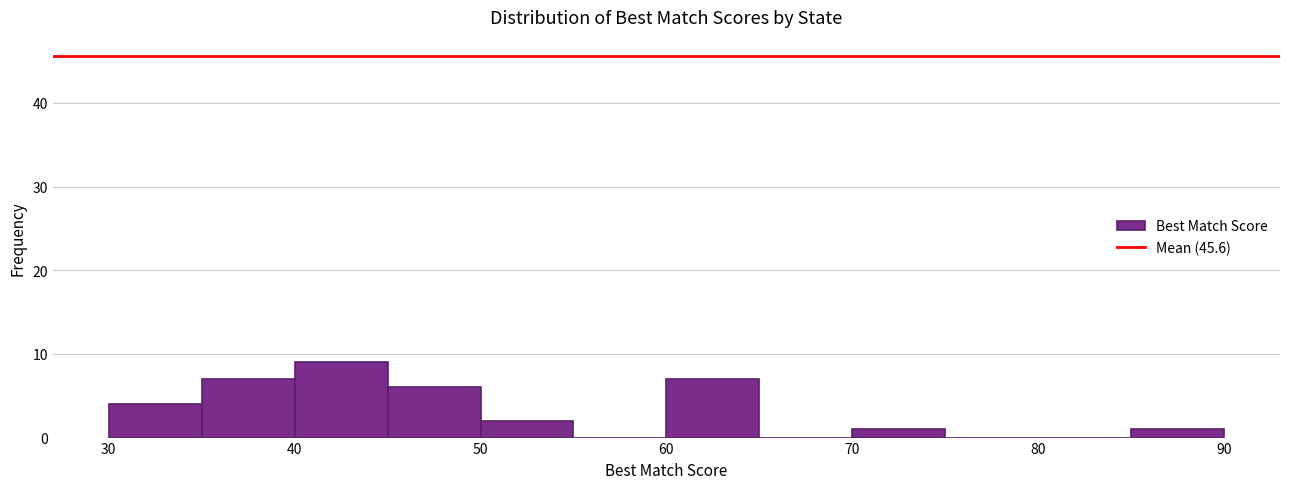

Reading left to right, transcribe this chart: for each bar, give the range it covers on the x-axis and its height. The values are not printed on the chart, so give them approximately, as read against the axis.

30 to 35: 4
35 to 40: 7
40 to 45: 9
45 to 50: 6
50 to 55: 2
55 to 60: 0
60 to 65: 7
65 to 70: 0
70 to 75: 1
75 to 80: 0
80 to 85: 0
85 to 90: 1